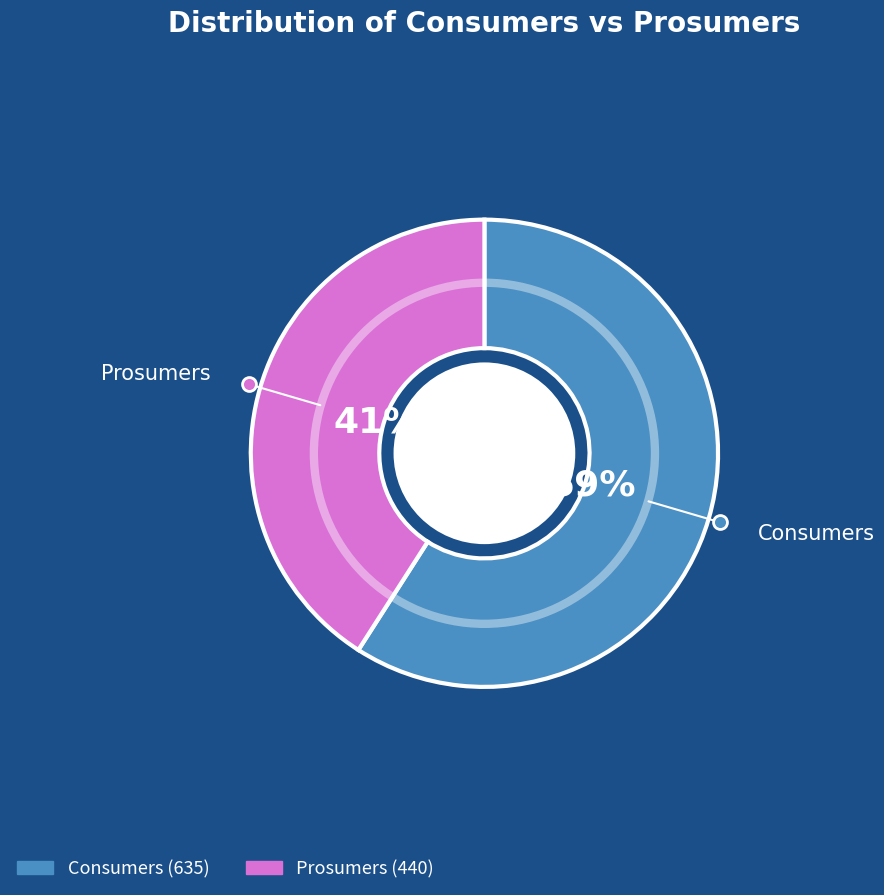

Do Consumers and Prosumers together represent more than half of the pie?

Yes